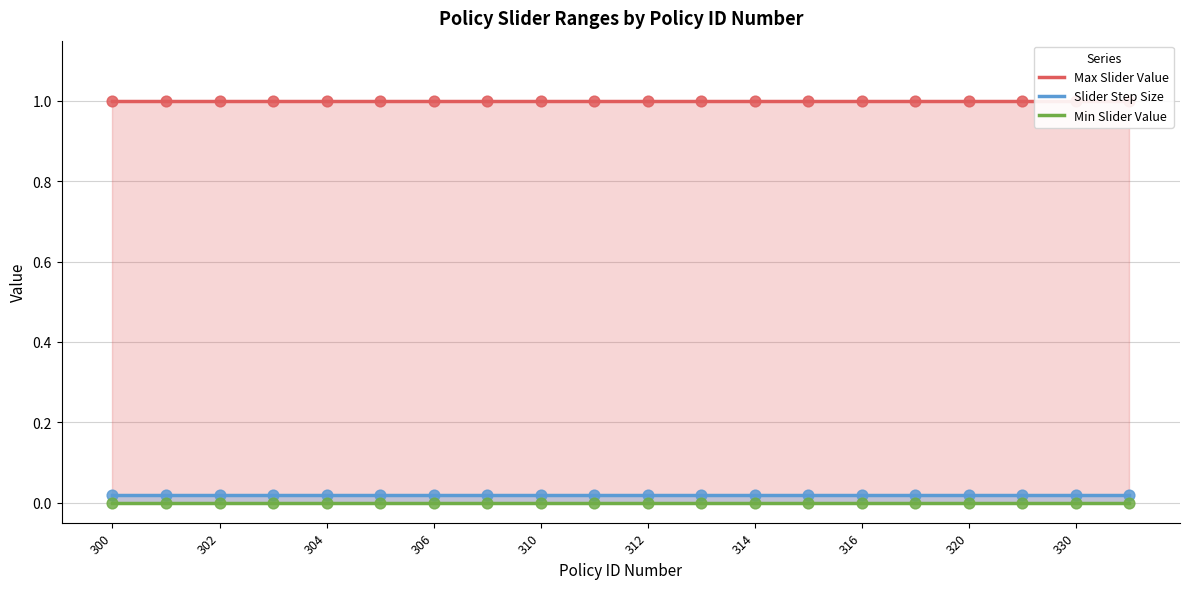

At how many categories does at least one series exceed 0?

20